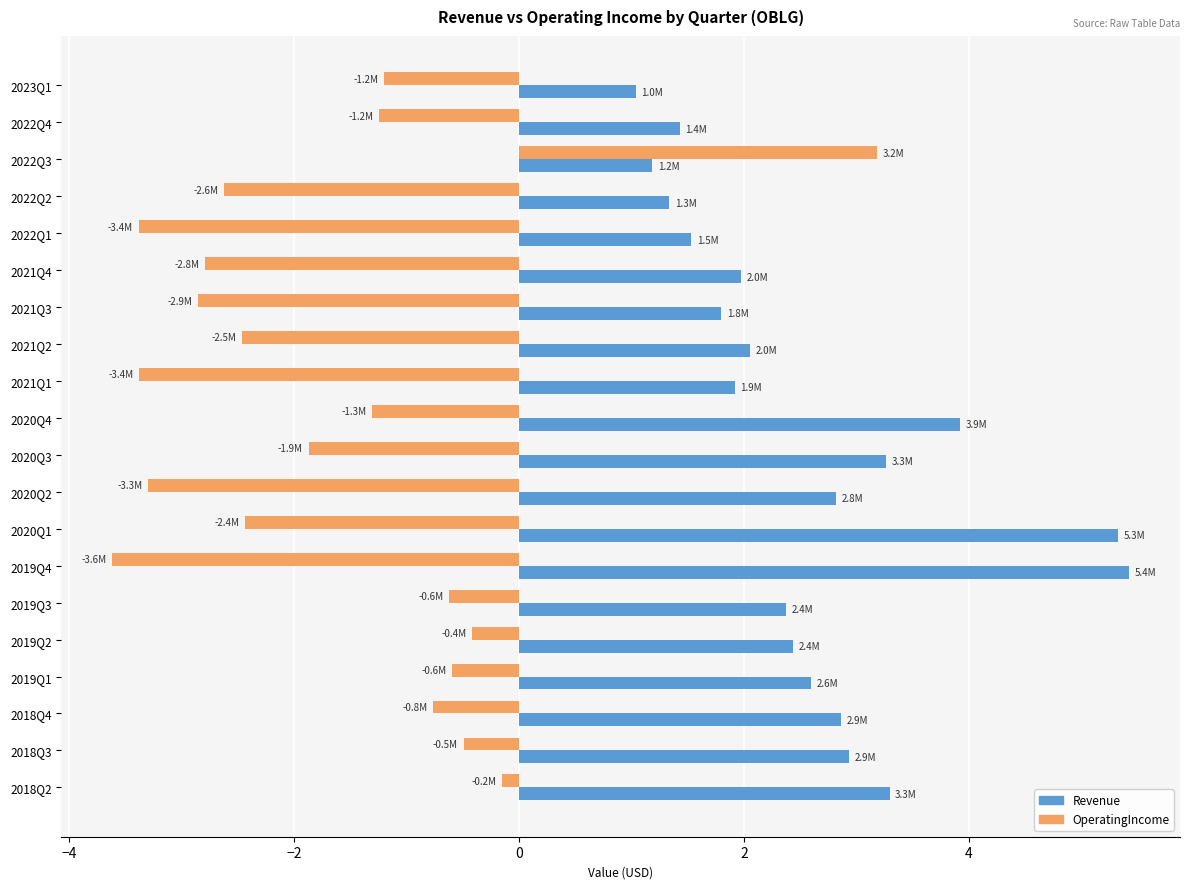

At which category is the sum across all series the highest?

2022Q3